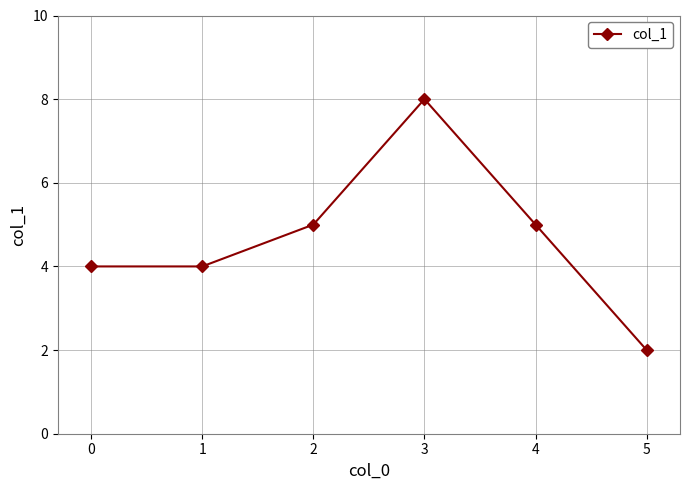

How many interior local peaks (higher than both neighbors) does the data have?

1